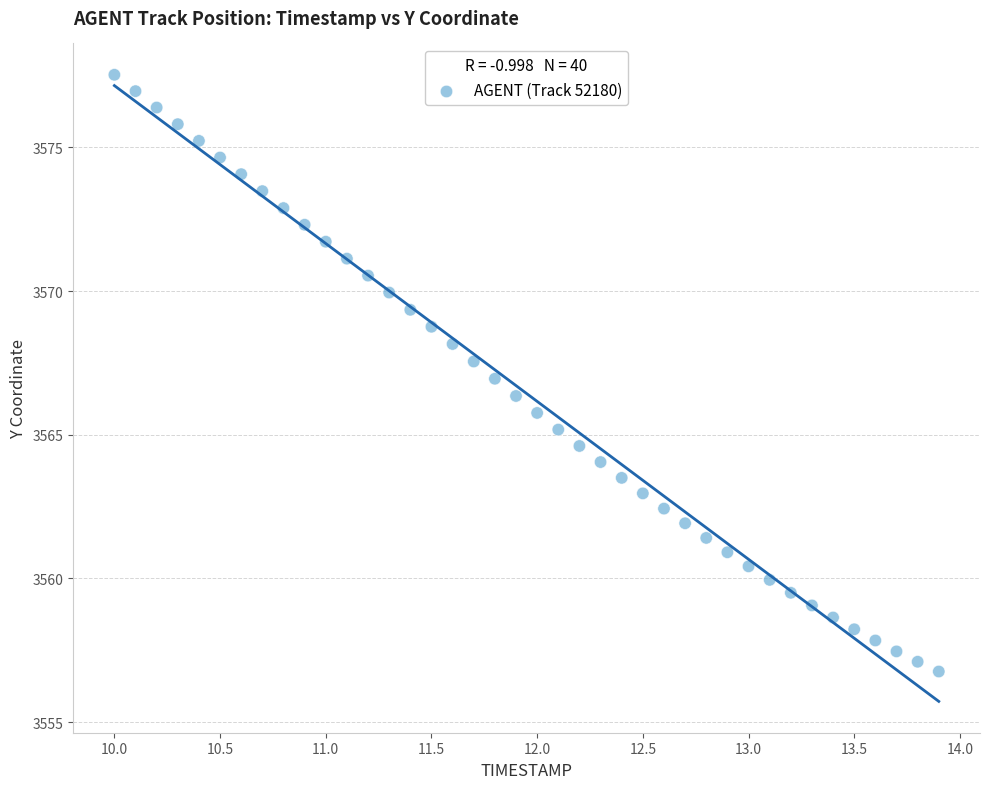

What is the range of X values (max minus min)?

3.9